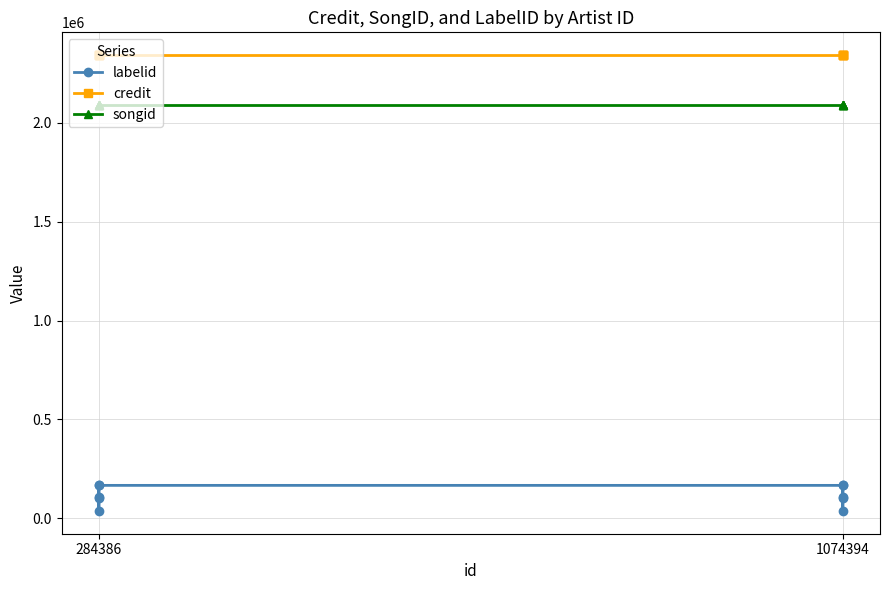

List the series in order of their peak value, lowest first.

labelid, songid, credit